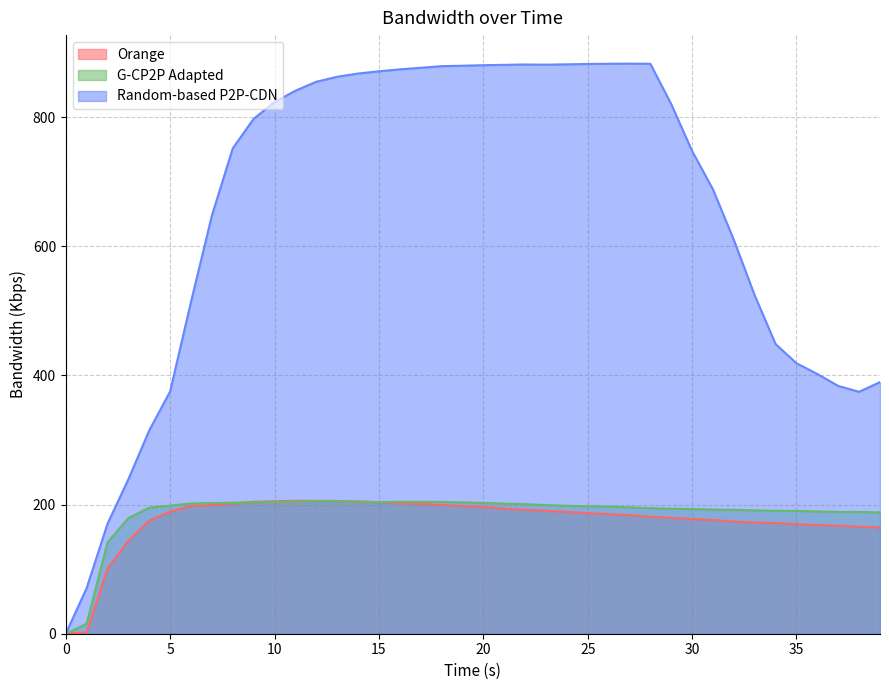

What is the value of the Random-based P2P-CDN point at the 19th from the left?

879.1